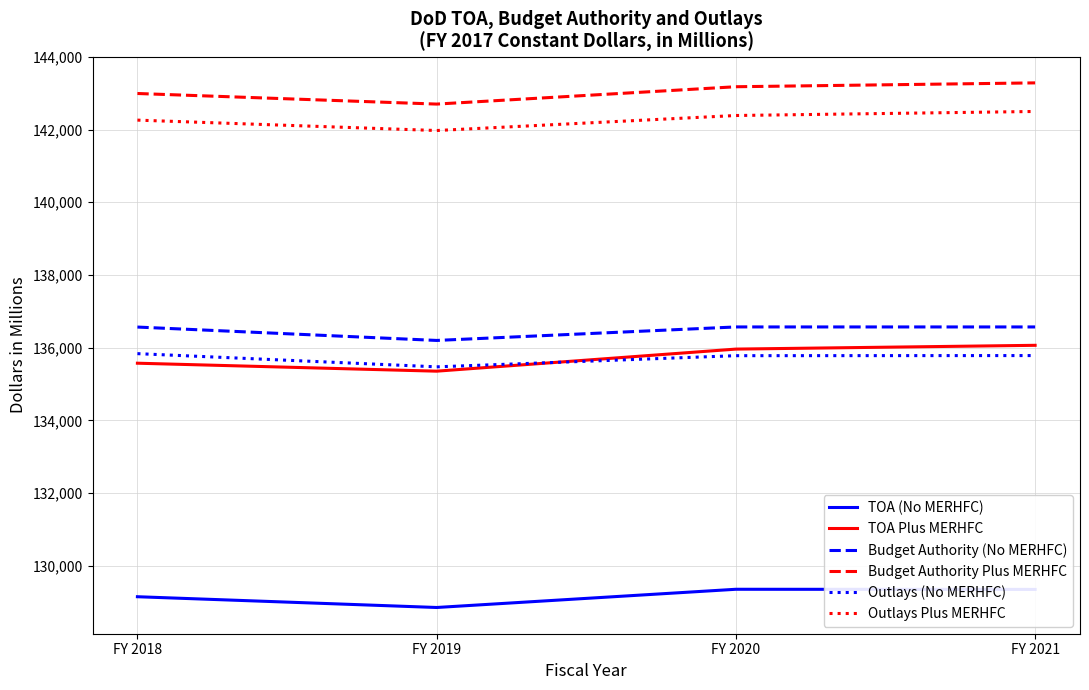

True or false: Budget Authority (No MERHFC) and TOA Plus MERHFC intersect in this chart.

False